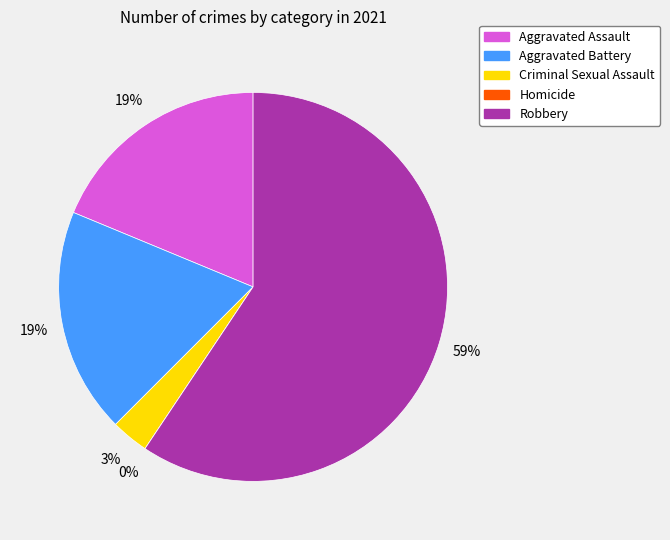

To the nearest percent, what is the average slice percentage?

20%